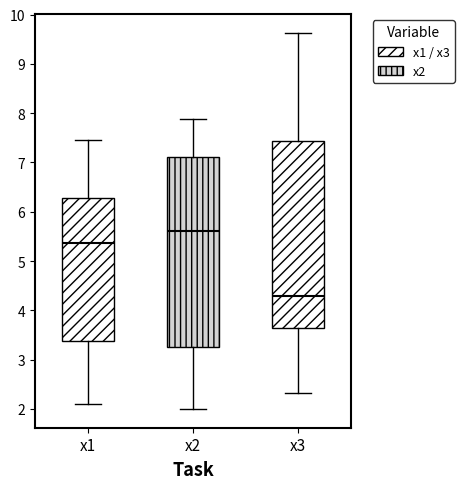

Reading left to right, transcribe this box plot: for each box, give where its median line is, the range the box spans, and where its two whiskers end, as read against the y-axis. The values are not printed on the chart, so give them approximately, as read against the axis.

x1: median 5.4, box 3.4 to 6.3, whiskers 2.1 to 7.4
x2: median 5.6, box 3.2 to 7.1, whiskers 2.0 to 7.9
x3: median 4.3, box 3.6 to 7.4, whiskers 2.3 to 9.6